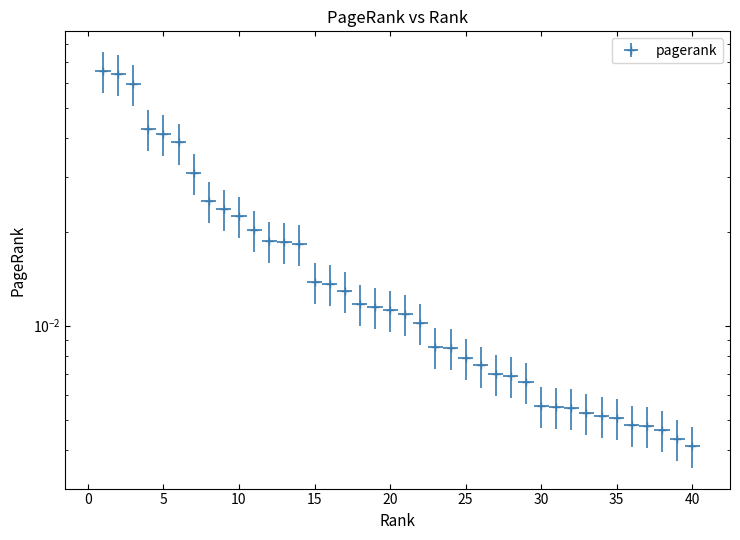

Reading left to right, list all the values displayed in this chart.

1=0.1	2=0.1	3=0.1	4=0.0	5=0.0	6=0.0	7=0.0	8=0.0	9=0.0	10=0.0	11=0.0	12=0.0	13=0.0	14=0.0	15=0.0	16=0.0	17=0.0	18=0.0	19=0.0	20=0.0	21=0.0	22=0.0	23=0.0	24=0.0	25=0.0	26=0.0	27=0.0	28=0.0	29=0.0	30=0.0	31=0.0	32=0.0	33=0.0	34=0.0	35=0.0	36=0.0	37=0.0	38=0.0	39=0.0	40=0.0